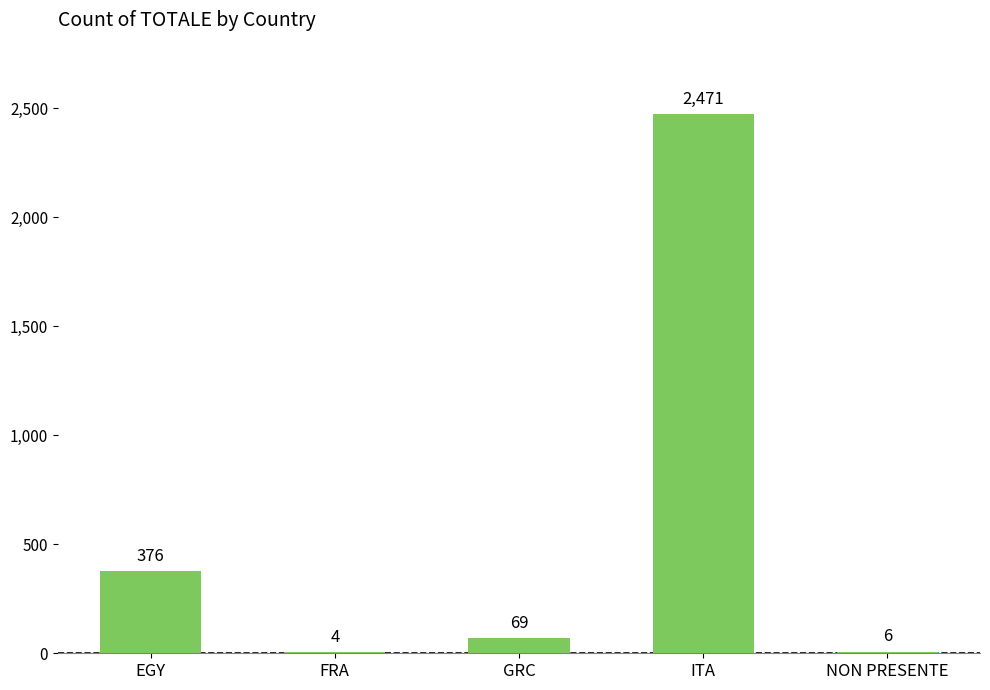

True or false: the data shows 69 at GRC.

True